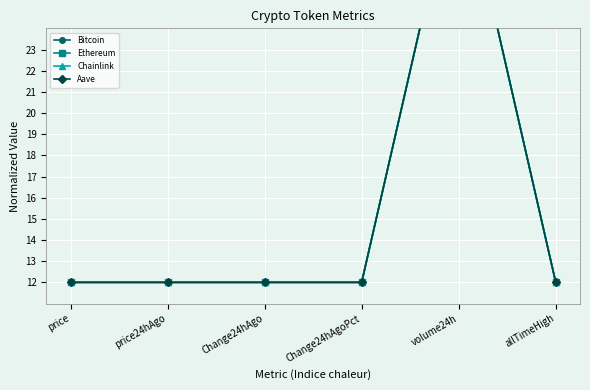

Reading left to right, what are all the values shown in this chart?

Bitcoin: price=12.0	price24hAgo=12.0	Change24hAgo=12.0	Change24hAgoPct=12.0	volume24h=32.0	allTimeHigh=12.0
Ethereum: price=12.0	price24hAgo=12.0	Change24hAgo=12.0	Change24hAgoPct=12.0	volume24h=32.0	allTimeHigh=12.0
Chainlink: price=12.0	price24hAgo=12.0	Change24hAgo=12.0	Change24hAgoPct=12.0	volume24h=32.0	allTimeHigh=12.0
Aave: price=12.0	price24hAgo=12.0	Change24hAgo=12.0	Change24hAgoPct=12.0	volume24h=32.0	allTimeHigh=12.0